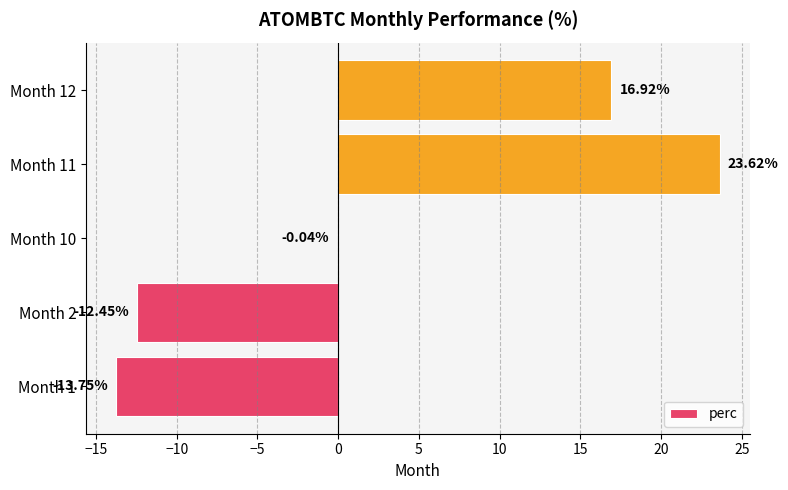

What is the change in value from Month 1 to Month 12?

+30.7